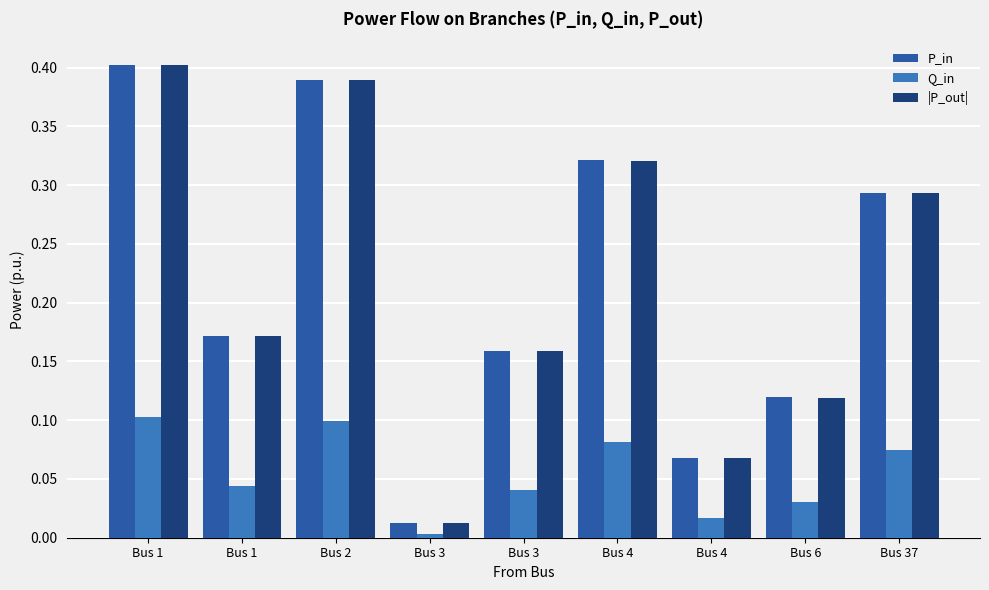

Are the bars horizontal?

No